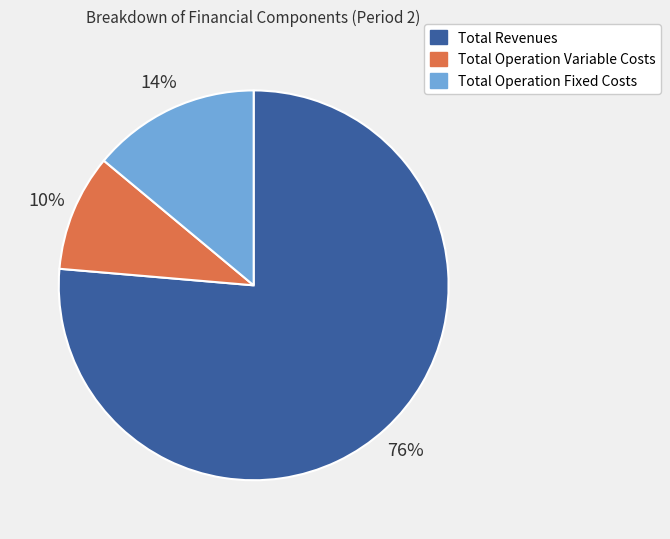

To the nearest percent, what is the combined percentage of Total Operation Fixed Costs and Total Revenues?

90%